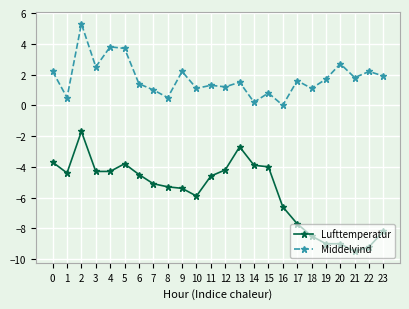

Between 10 and 14, which series saw the biggest shift?

Lufttemperatur